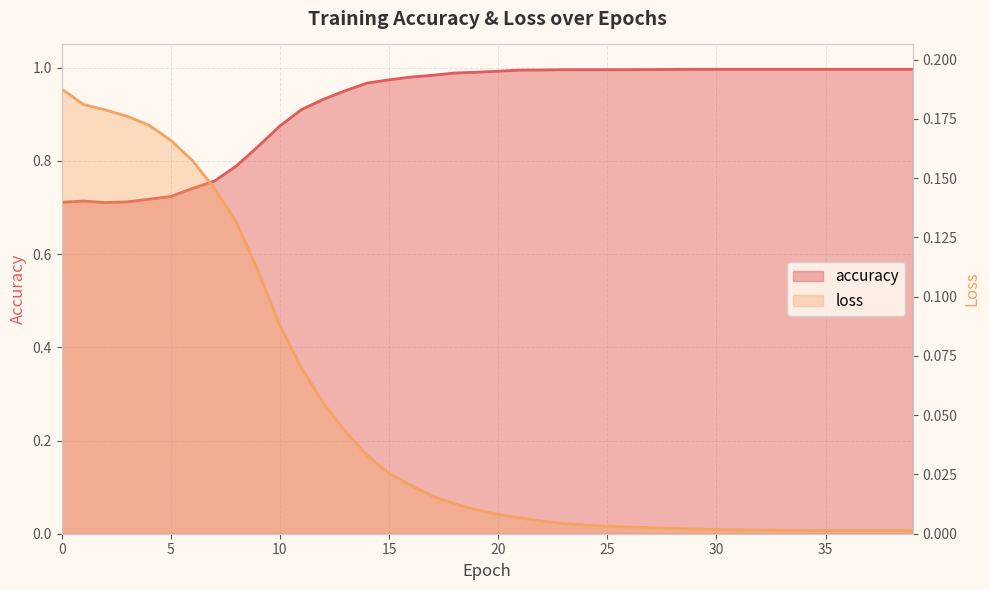

At which category does loss reach its first local valley?

37